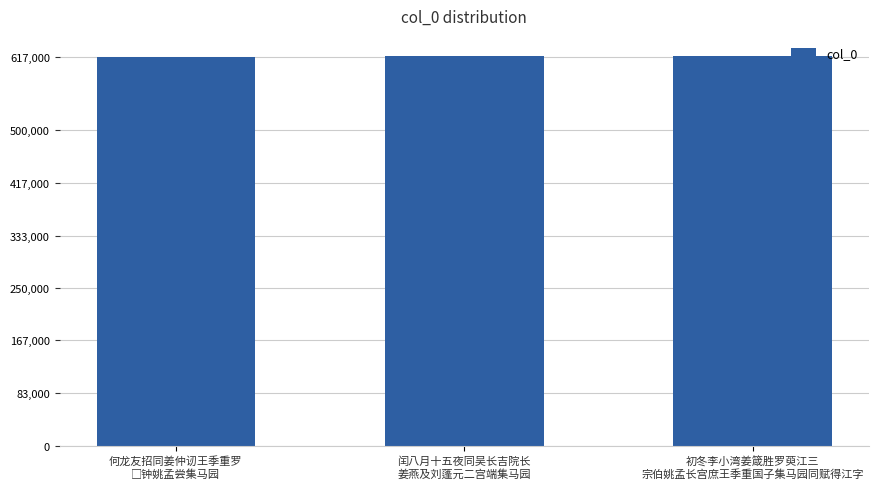

What is the sum of all values?

1852248